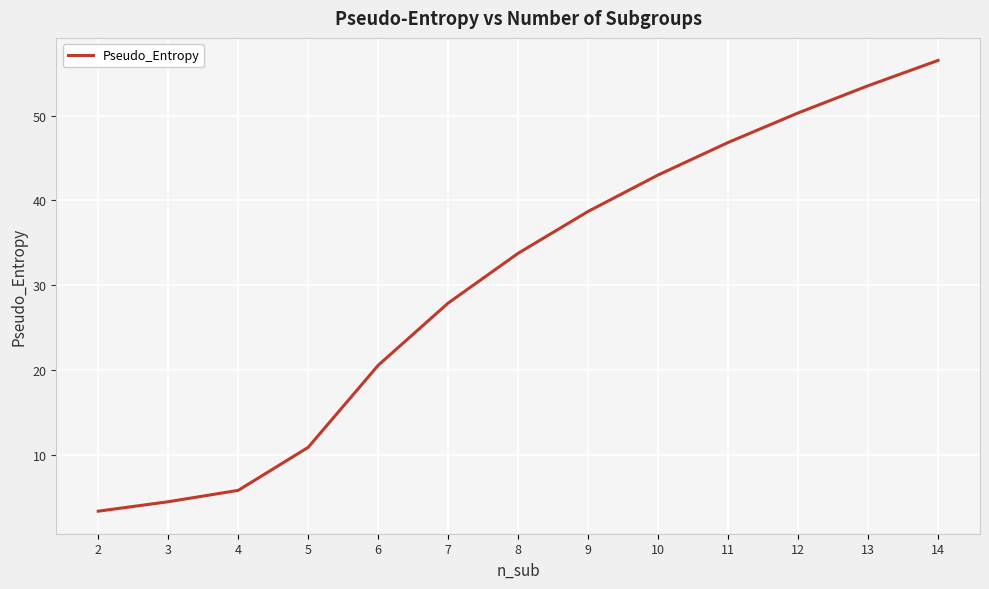

Which has a higher value, 2 or 12?

12